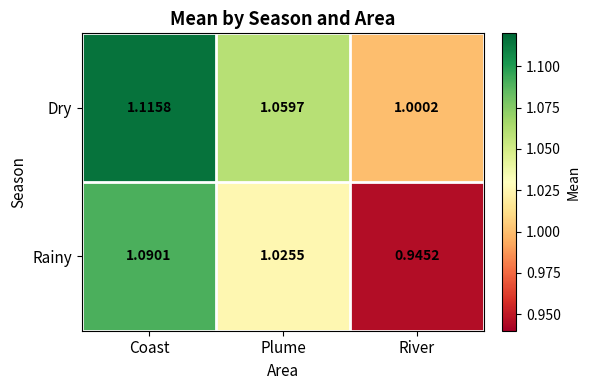

Which series has the largest total across all categories?

Dry